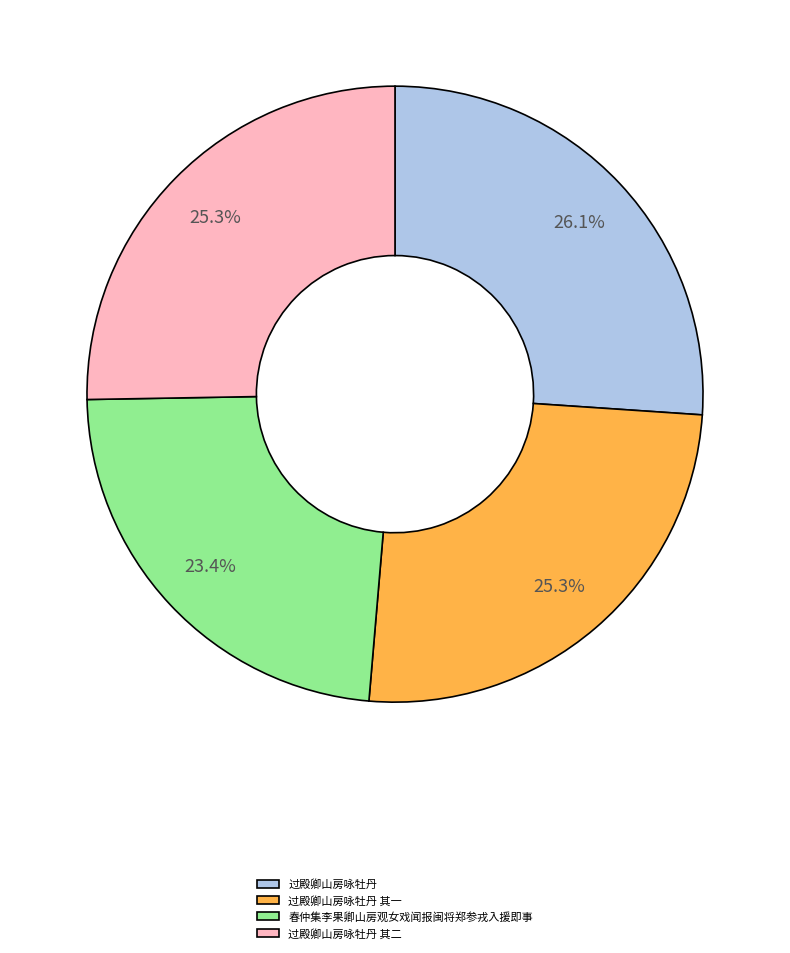

Does any single category account for the majority?

No